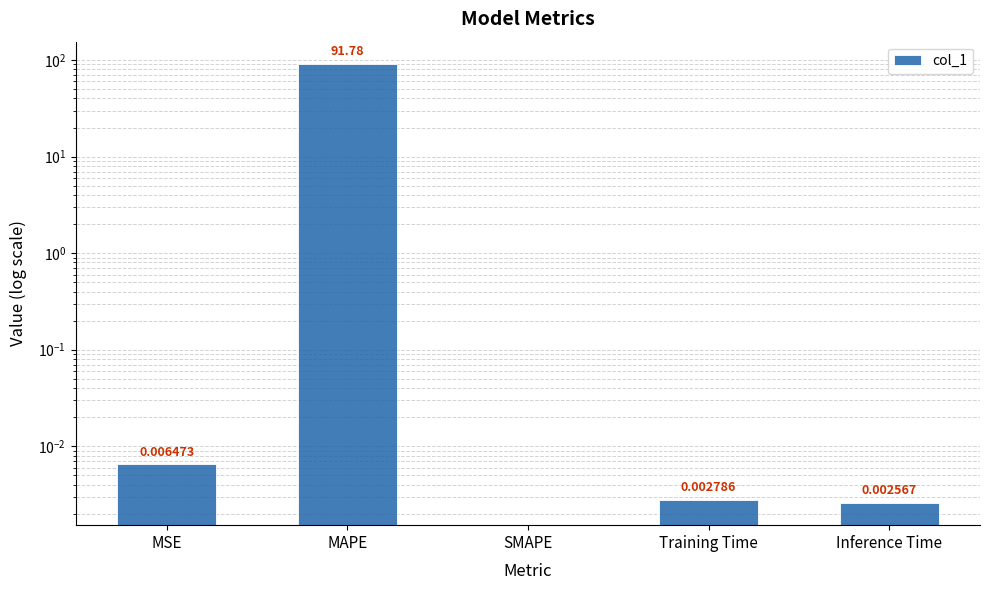

At which category does the chart reach its peak across all series?

MAPE